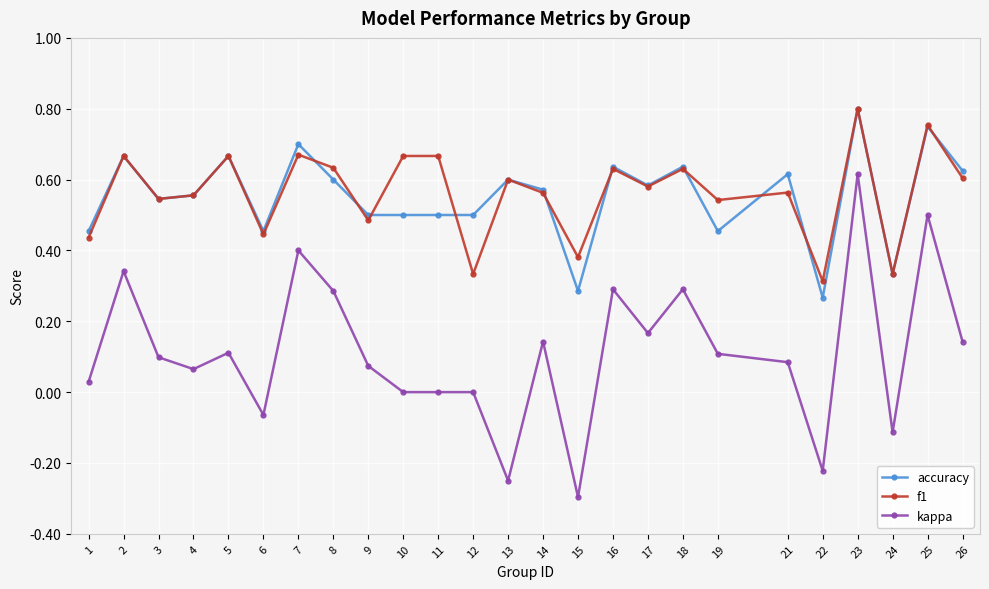

True or false: accuracy has a value of 0.1 at 22.

False